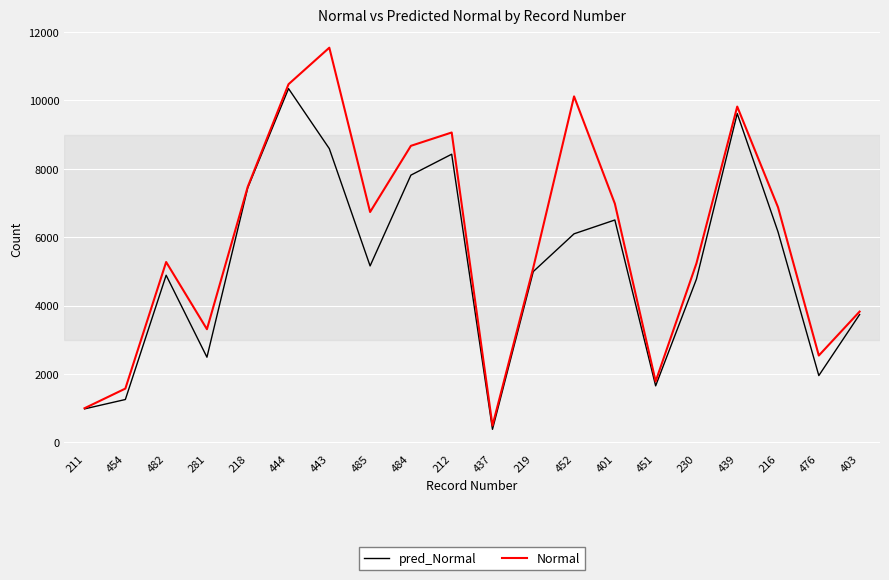

At which category is the sum across all series the highest?

444